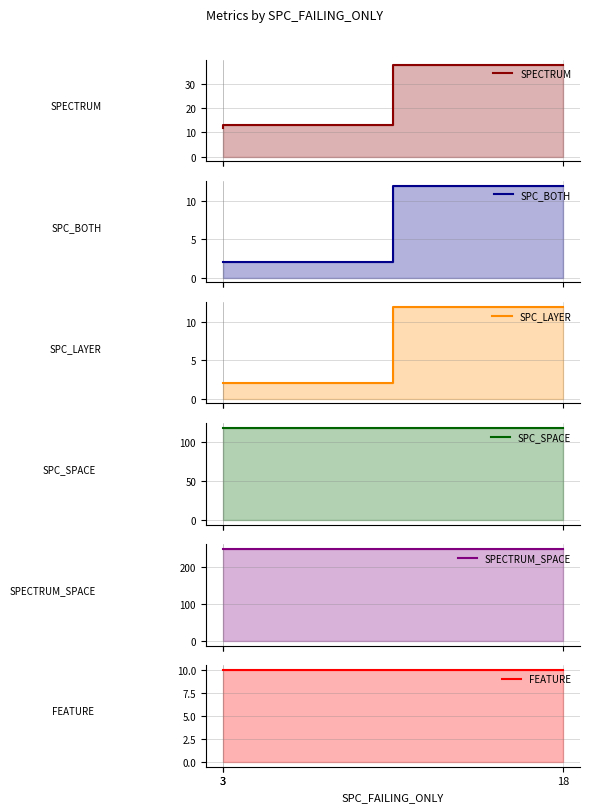

At which category is the sum across all series the highest?

18